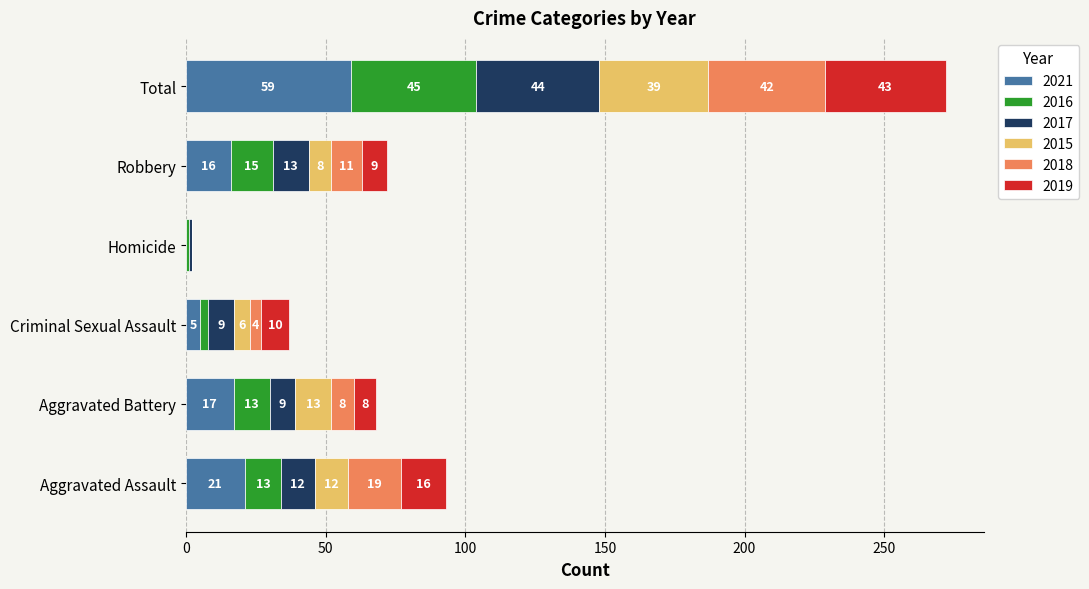

What is the highest value of the 2021 series?

59